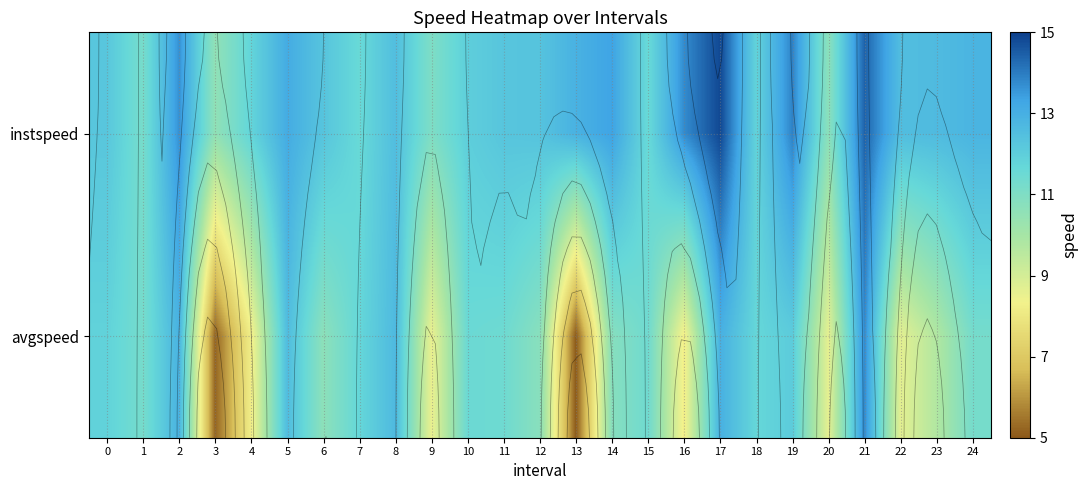

Count the number of data series in this chart.

2